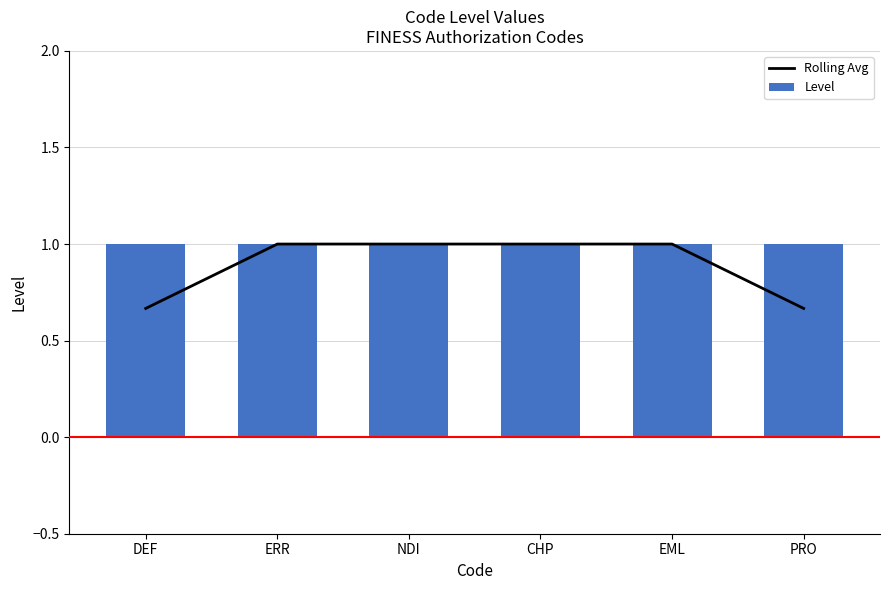

What is the total value across all series at NDI?

2.0